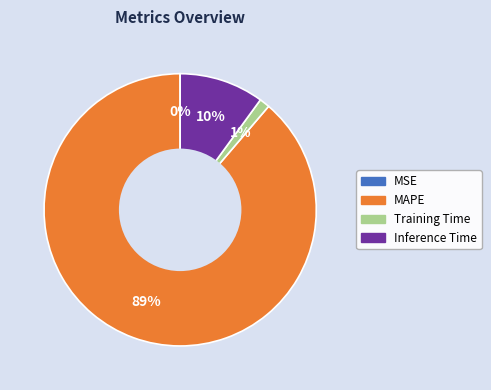

Does MAPE represent more than half of the total?

Yes